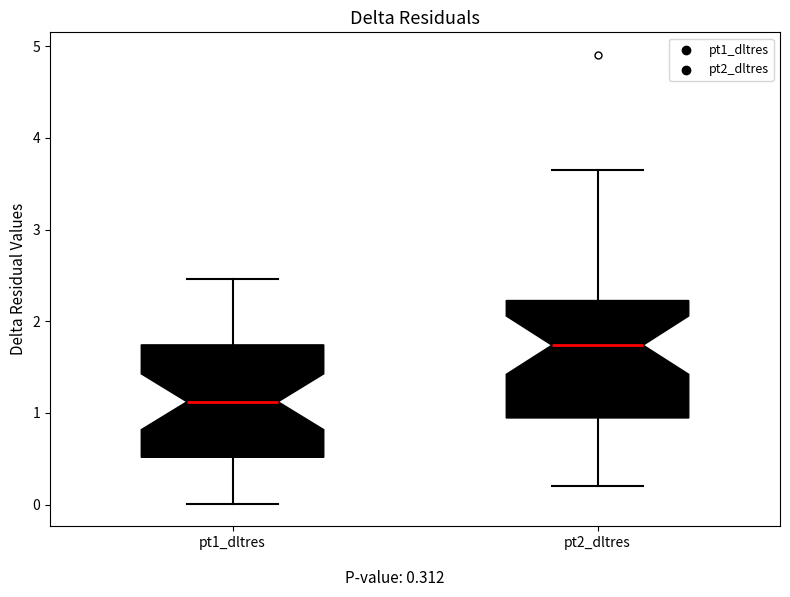

Reading left to right, transcribe this box plot: for each box, give where its median line is, the range the box spans, and where its two whiskers end, as read against the y-axis. The values are not printed on the chart, so give them approximately, as read against the axis.

pt1_dltres: median 1.1, box 0.5 to 1.7, whiskers 0.0 to 2.5
pt2_dltres: median 1.7, box 0.9 to 2.2, whiskers 0.2 to 3.6